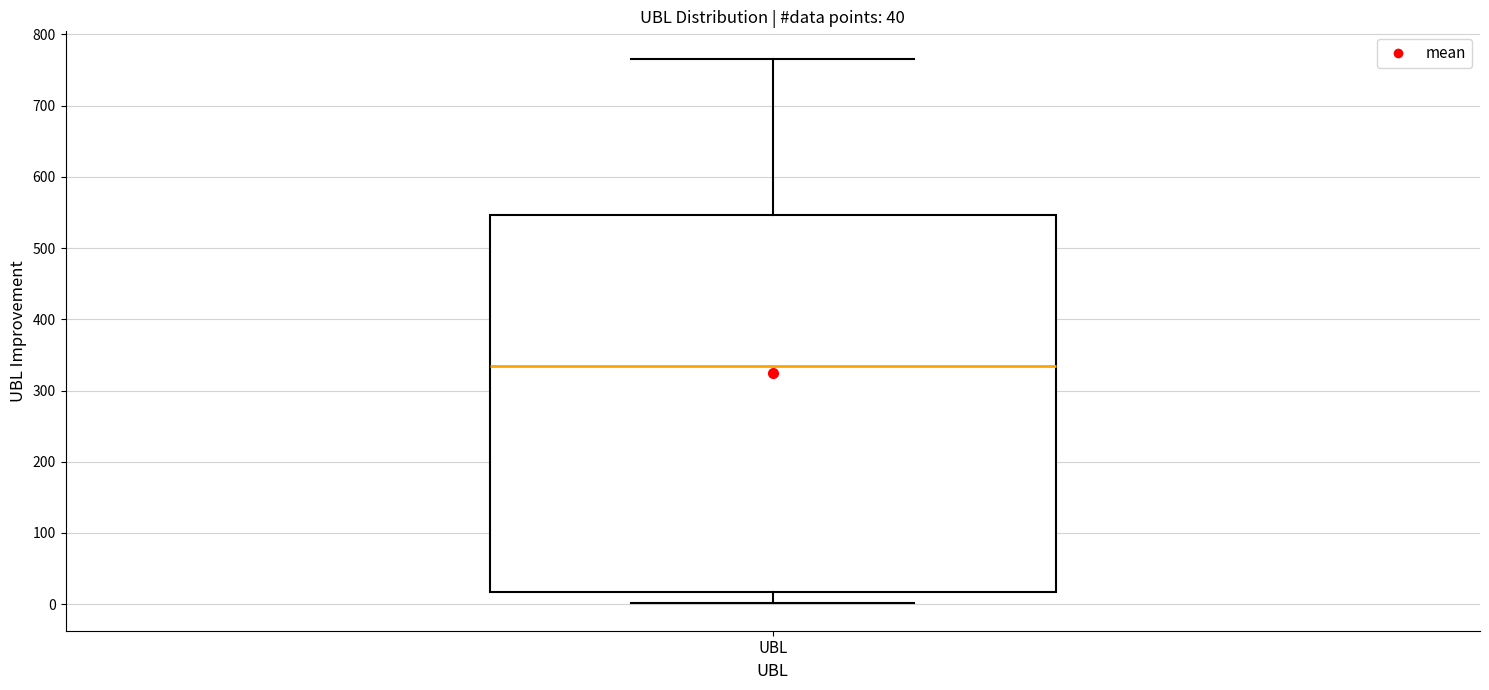

Transcribe this box plot: give where the median line is, the range the box spans, and where the two whiskers end, as read against the y-axis. The values are not printed on the chart, so give them approximately, as read against the axis.

median 330, box 20 to 550, whiskers 0 to 770